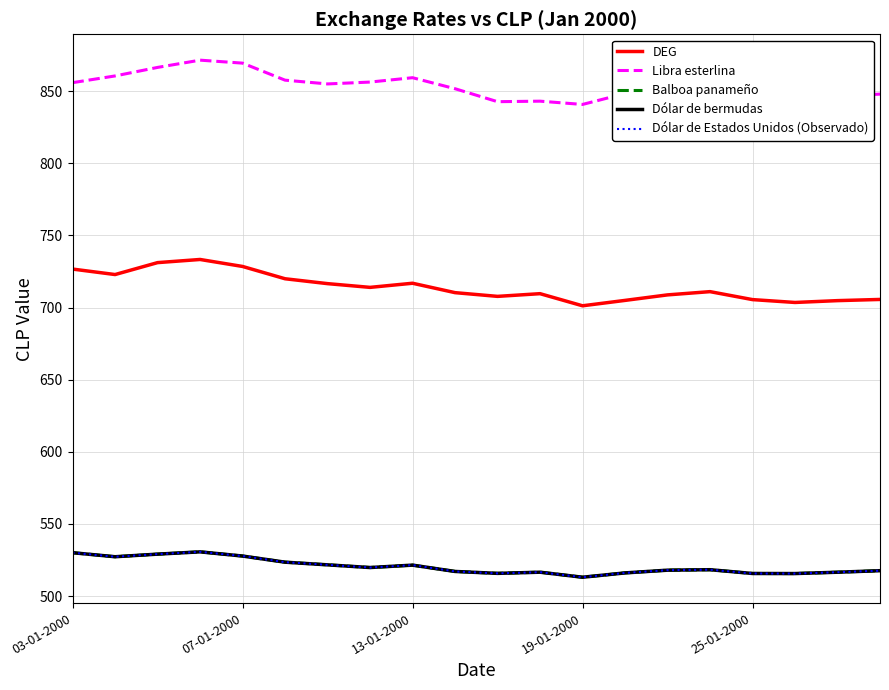

Where is Libra esterlina nearest to the value 856?

03-01-2000